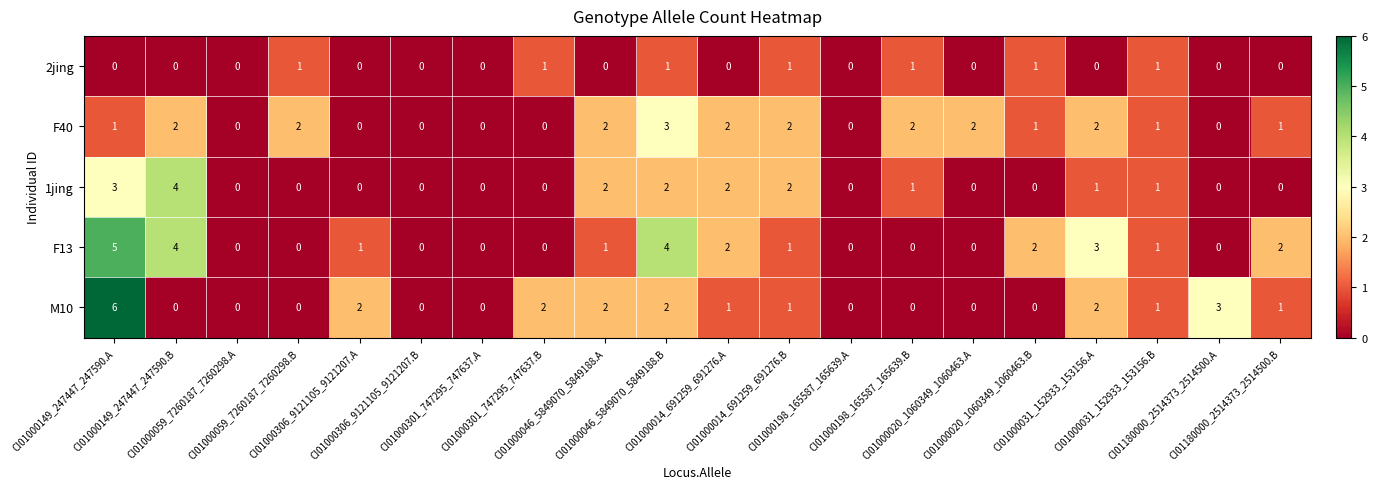

How many positive values does the F40 series have?

13